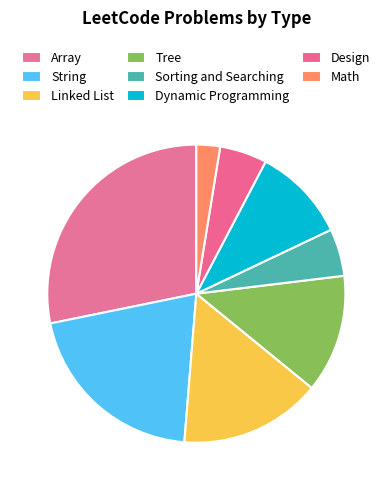

How many segments does this pie chart have?

8